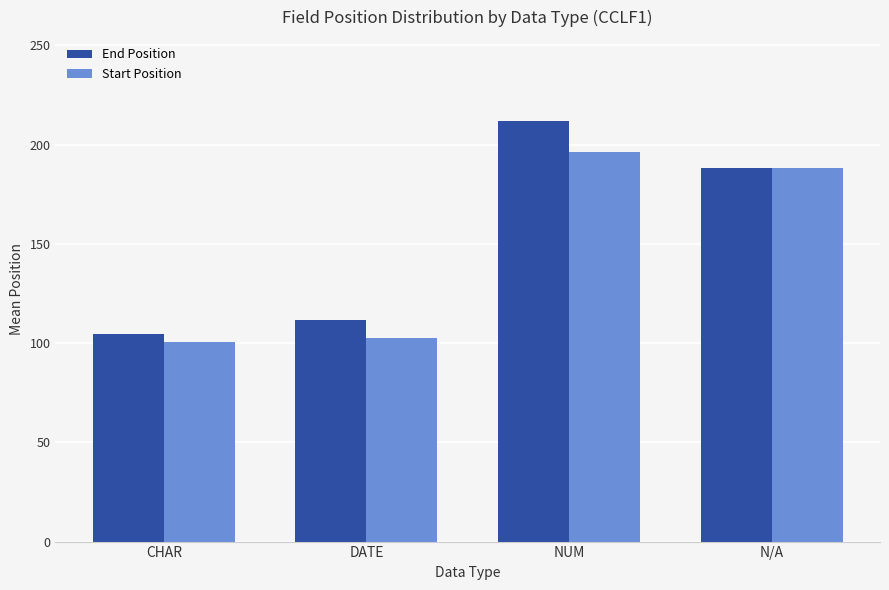

What is the total value across all series at N/A?

376.0